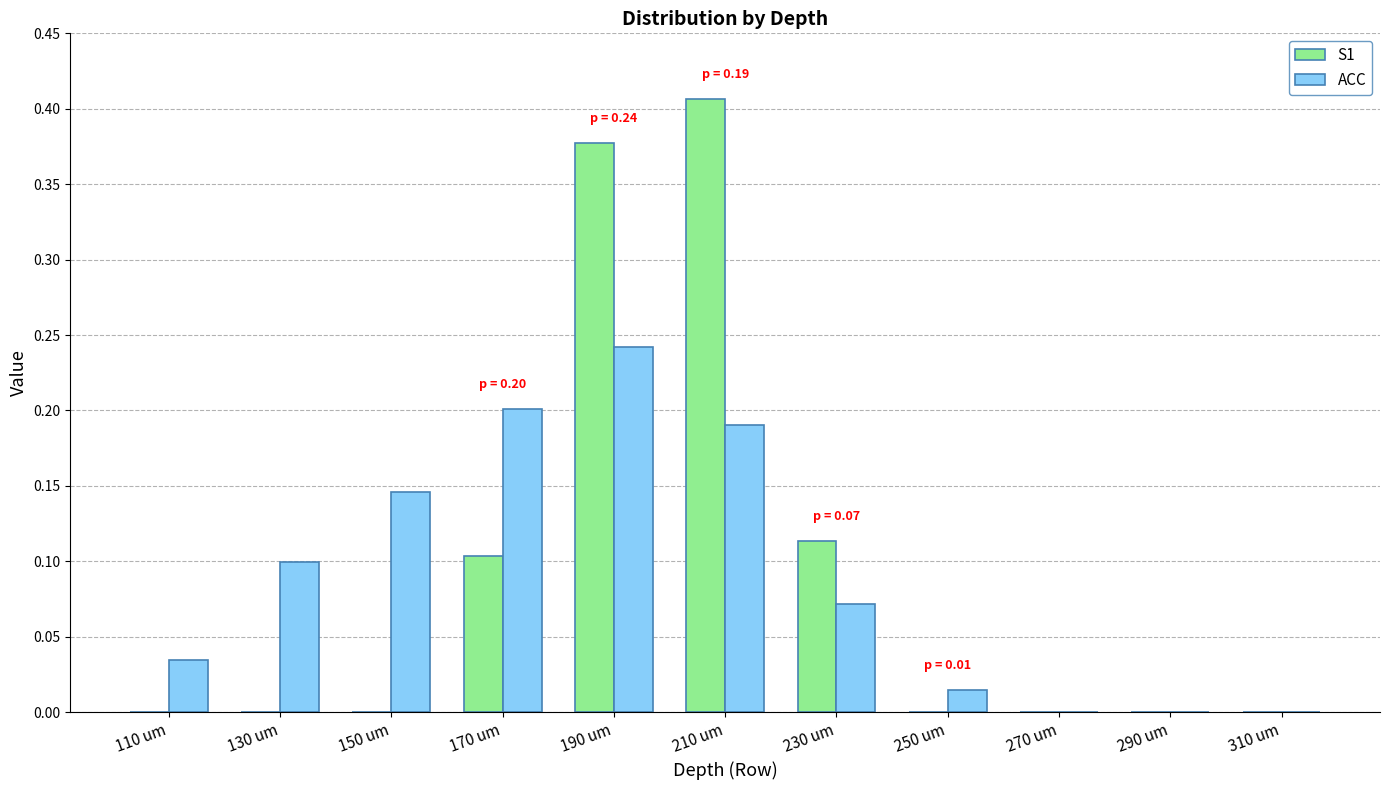

Does the chart contain stacked bars?

No